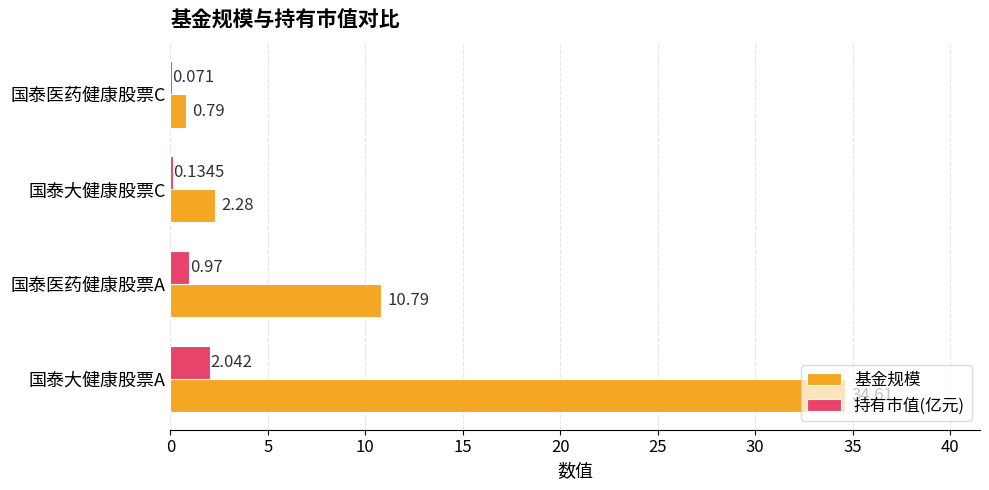

Where is 基金规模 nearest to the value 17?

国泰医药健康股票A